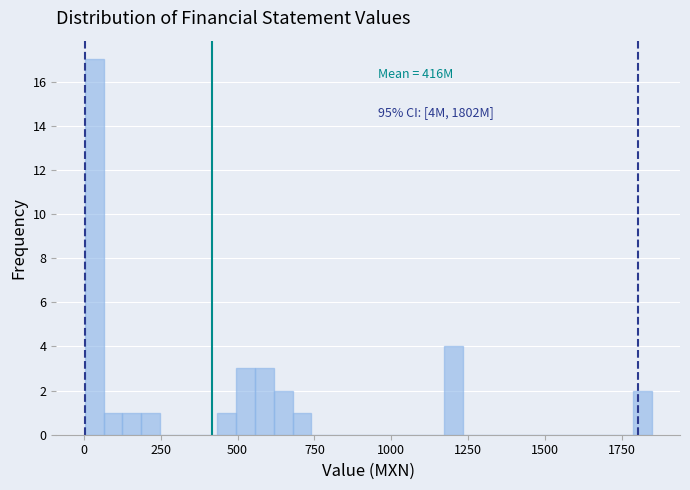

Read against the x-axis, roughly where is the centre of the tallest bar?

50